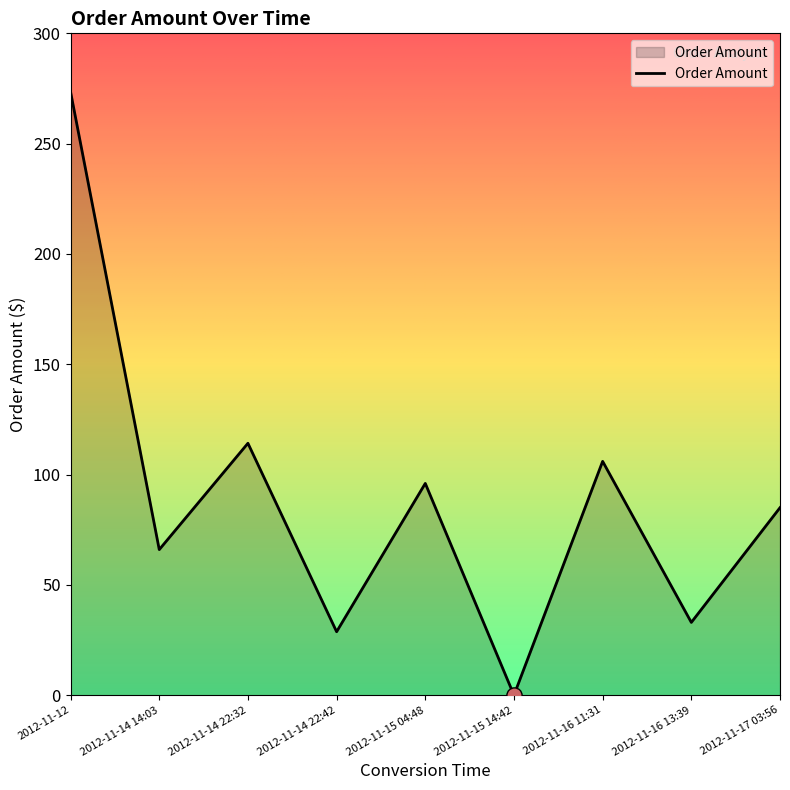

What is the change in value from 2012-11-15 14:42 to 2012-11-16 11:31?

+106.0